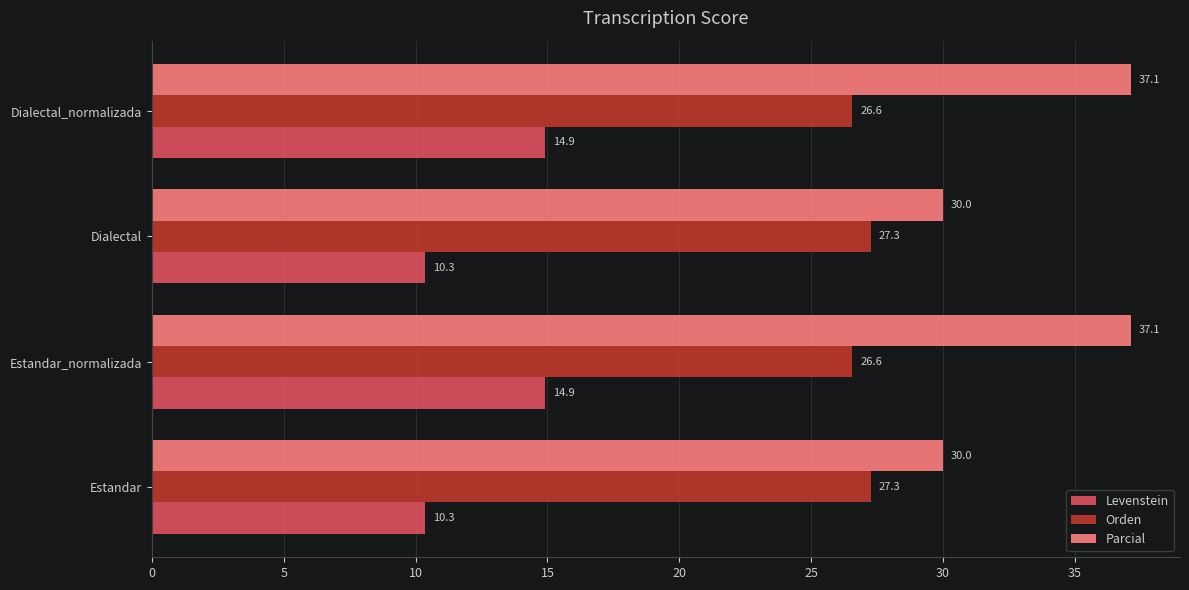

Rank the series by their maximum value, from highest to lowest.

Parcial, Orden, Levenstein